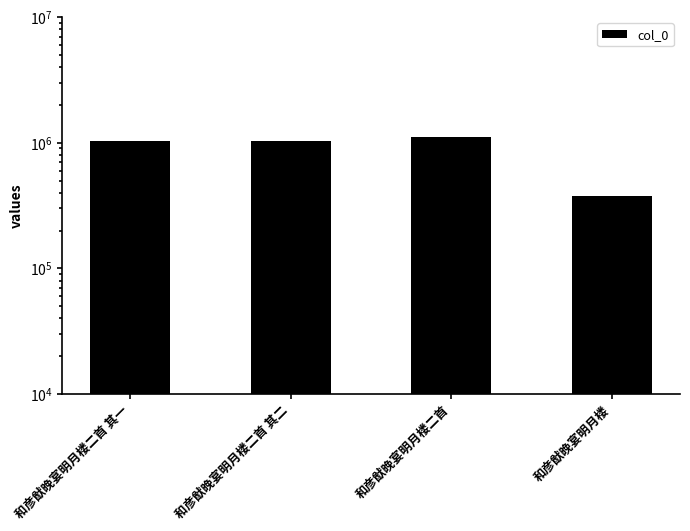

Reading right to left, what are all the values shown in this chart?

和彦猷晚宴明月楼=373418	和彦猷晚宴明月楼二首=1116945	和彦猷晚宴明月楼二首 其二=1038981	和彦猷晚宴明月楼二首 其一=1038980